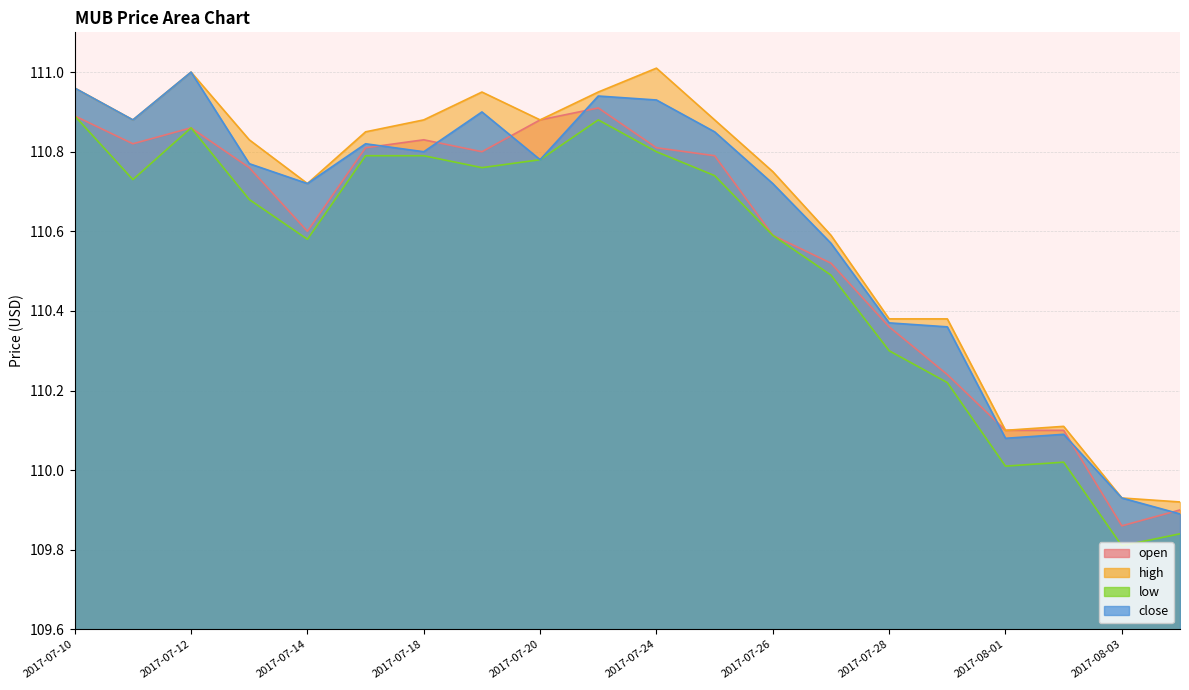

Is it true that close equals 31.7 at 2017-07-26?

False